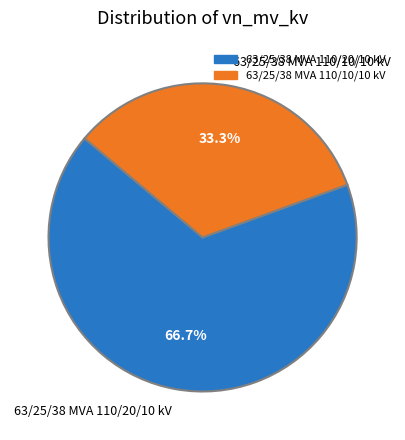

To the nearest percent, what percentage of the pie is 63/25/38 MVA 110/10/10 kV?

33%